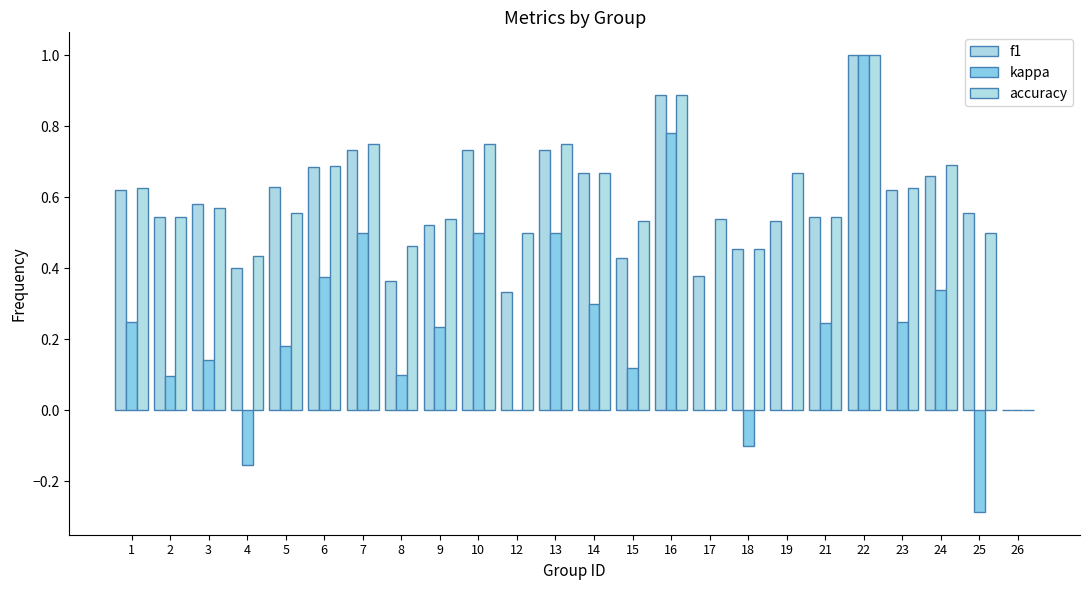

What is the difference between the maximum and minimum values in the accuracy series?

1.0